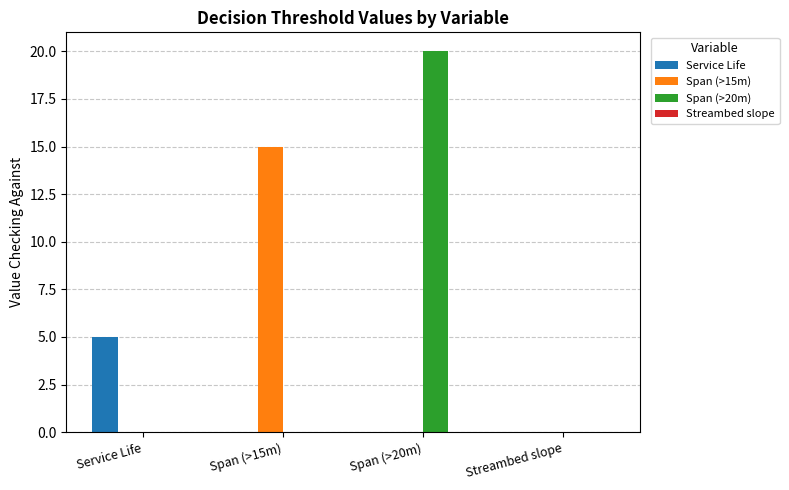

Between Service Life and Span (>15m), which series saw the biggest shift?

Span (>15m)